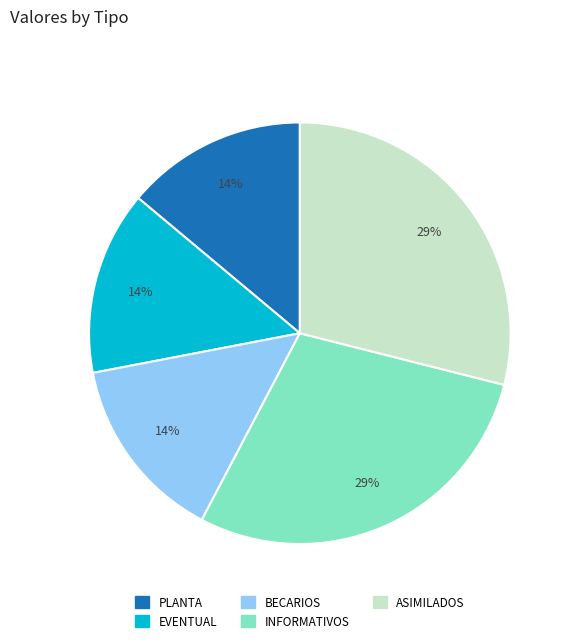

Does EVENTUAL represent more than half of the total?

No